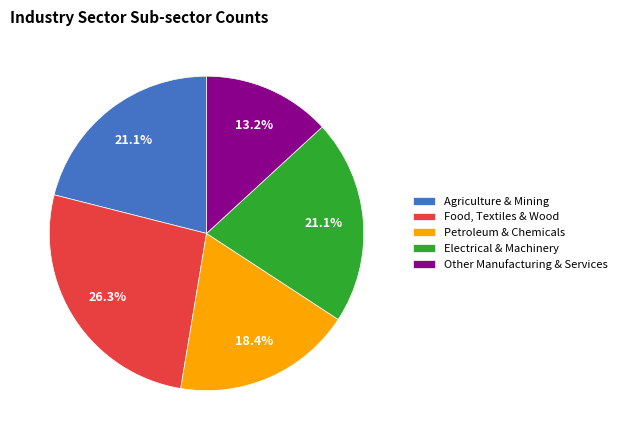

Which category has the biggest portion of the pie?

Food, Textiles & Wood